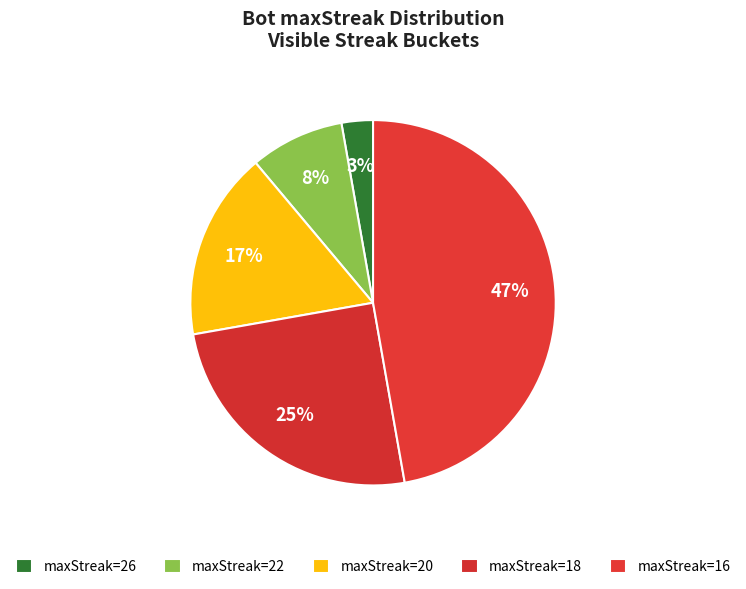

Count the number of slices in the pie.

5